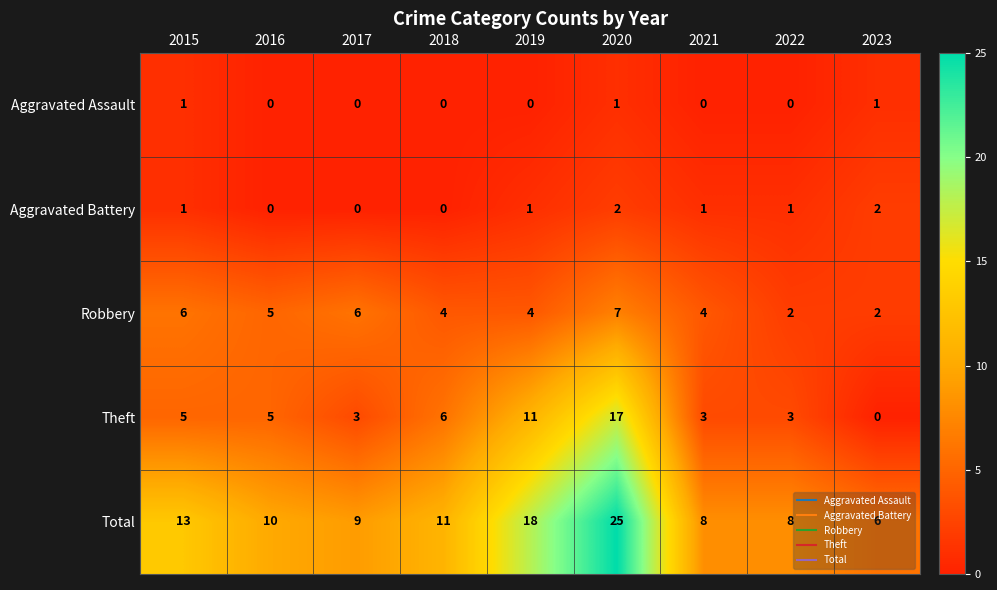

At which category is the sum across all series the highest?

2020